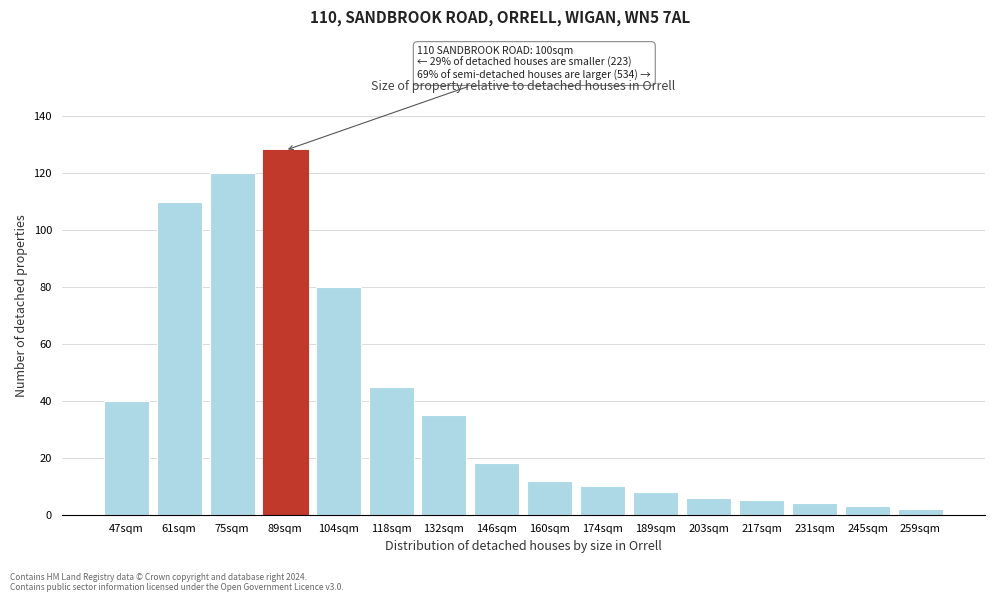

Reading right to left, transcribe all the data shown in this chart.

259sqm=2	245sqm=3	231sqm=4	217sqm=5	203sqm=6	189sqm=8	174sqm=10	160sqm=12	146sqm=18	132sqm=35	118sqm=45	104sqm=80	89sqm=128	75sqm=120	61sqm=110	47sqm=40